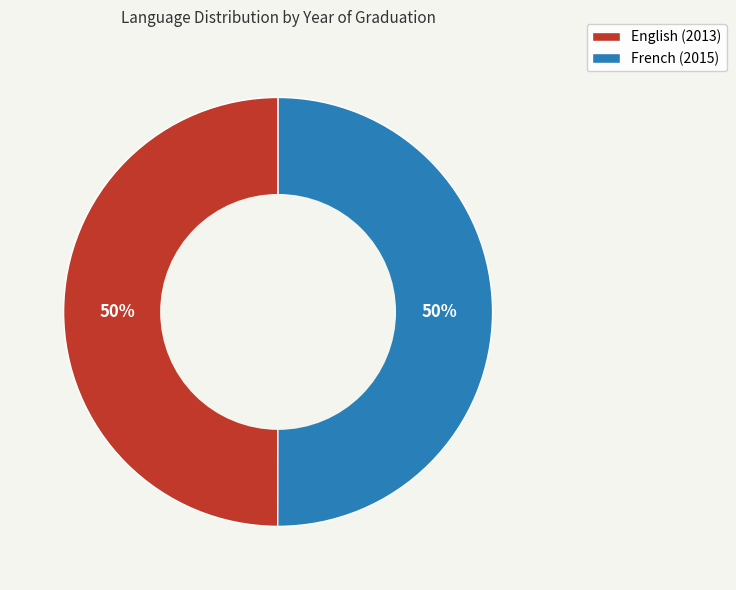

What is the ratio of the value at English (2013) to the value at French (2015)?

1.0